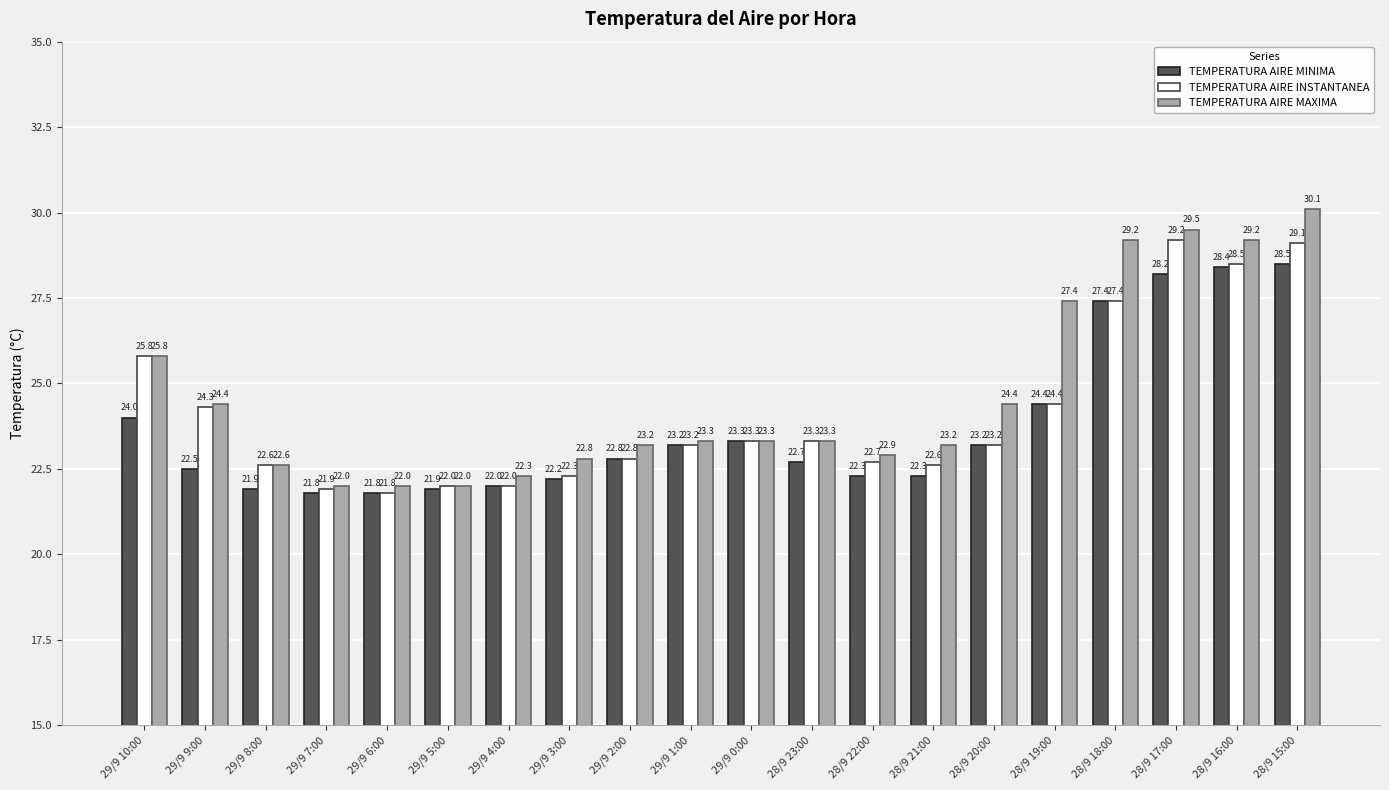

Read the TEMPERATURA AIRE MAXIMA value at 29/9 3:00.

22.8